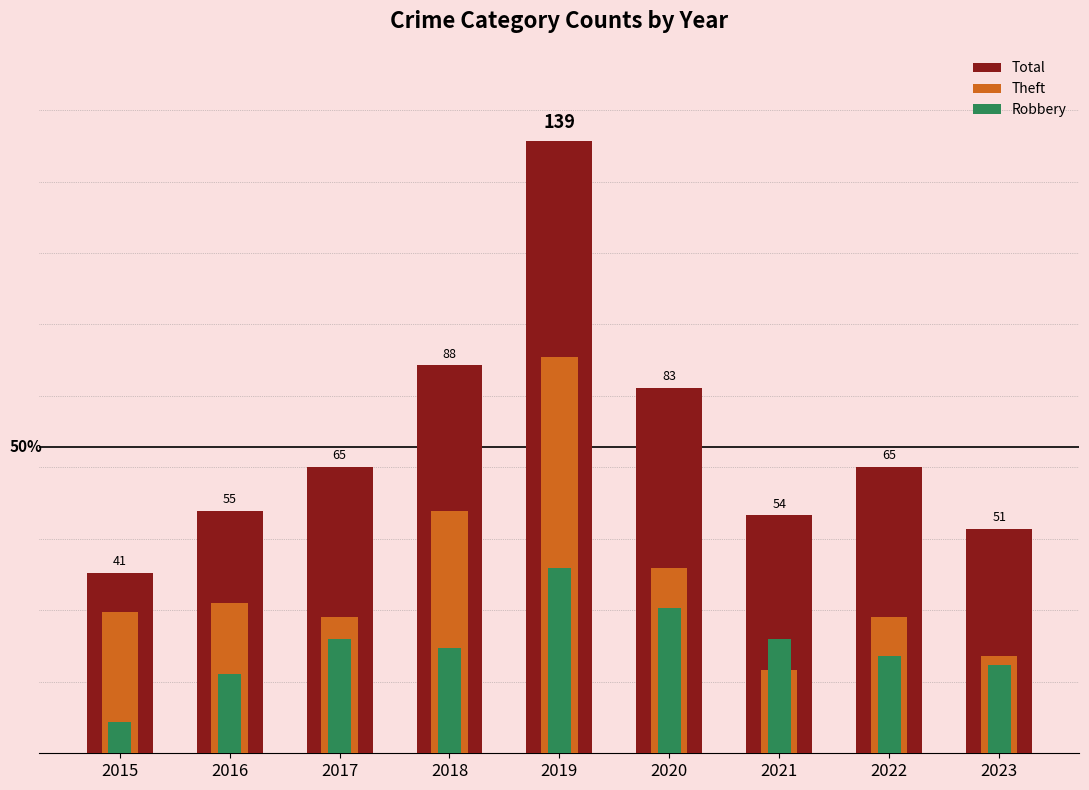

At how many categories does at least one series exceed 121?

1